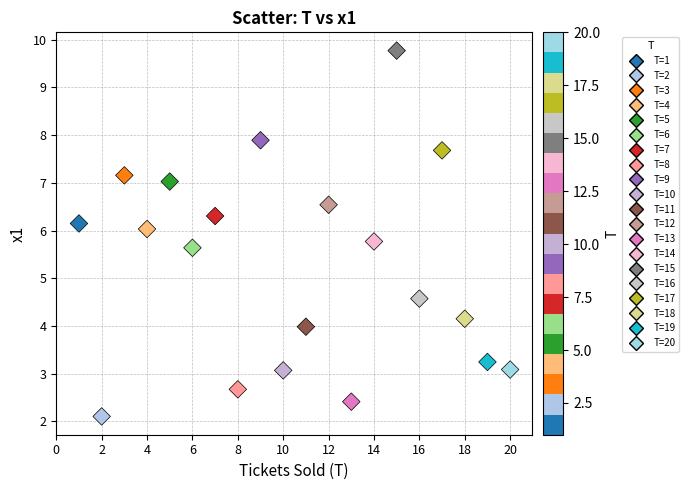

What is the range of Y values (max minus min)?

7.7